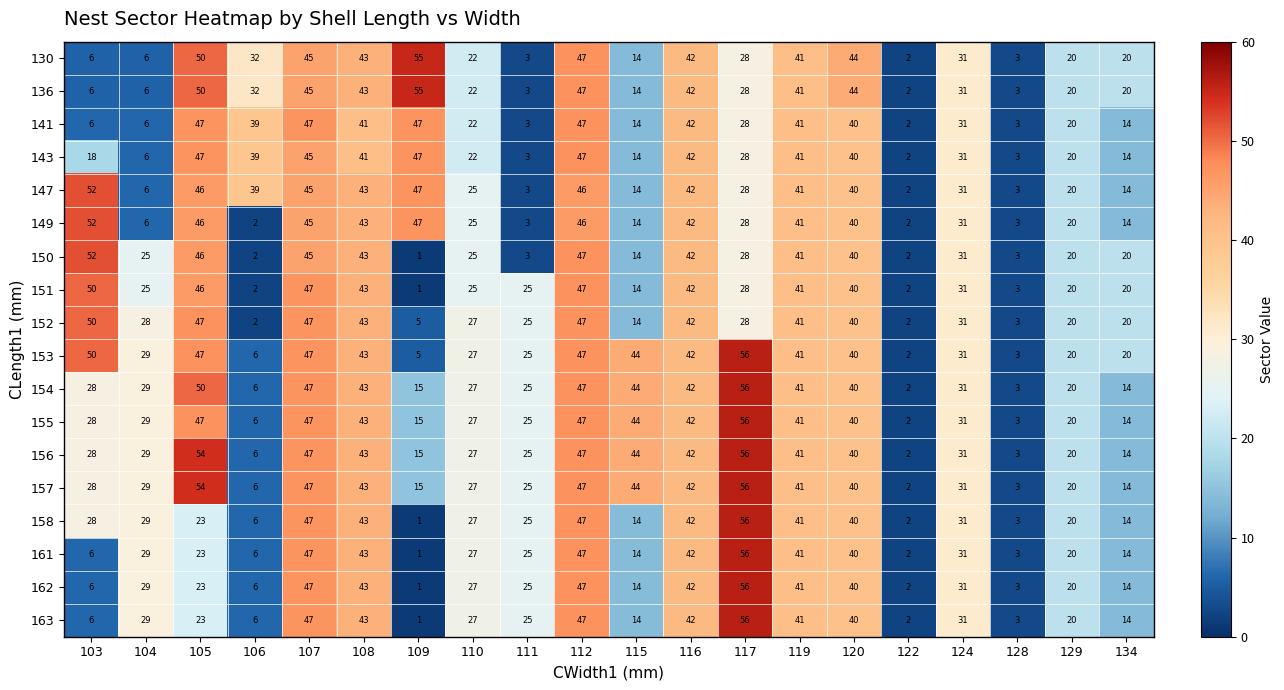

The value of 153 at 107 is 47. True or false?

True